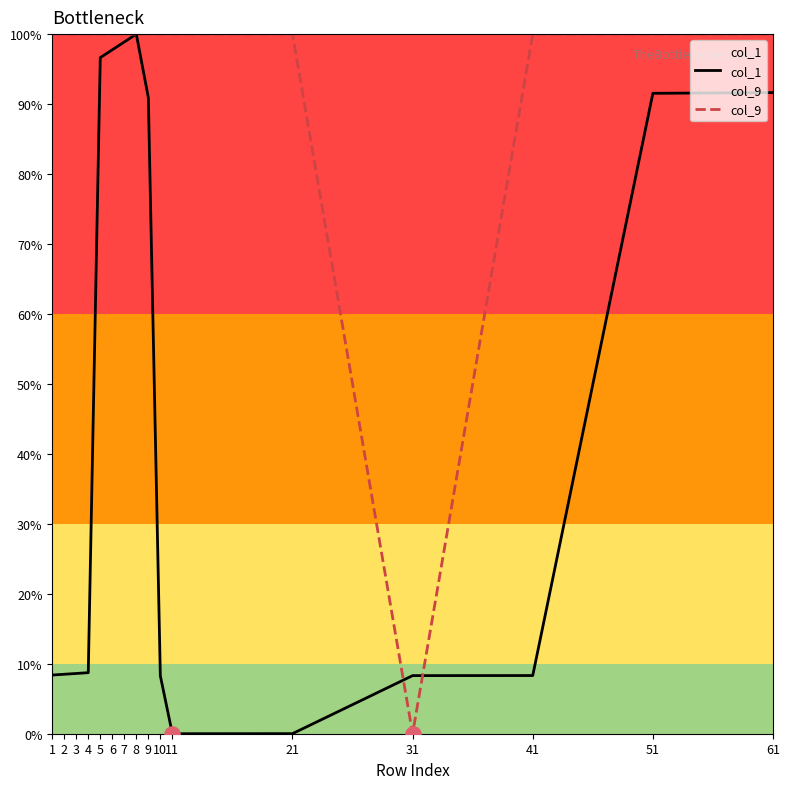

Which series has the largest Y range (max minus min)?

col_1